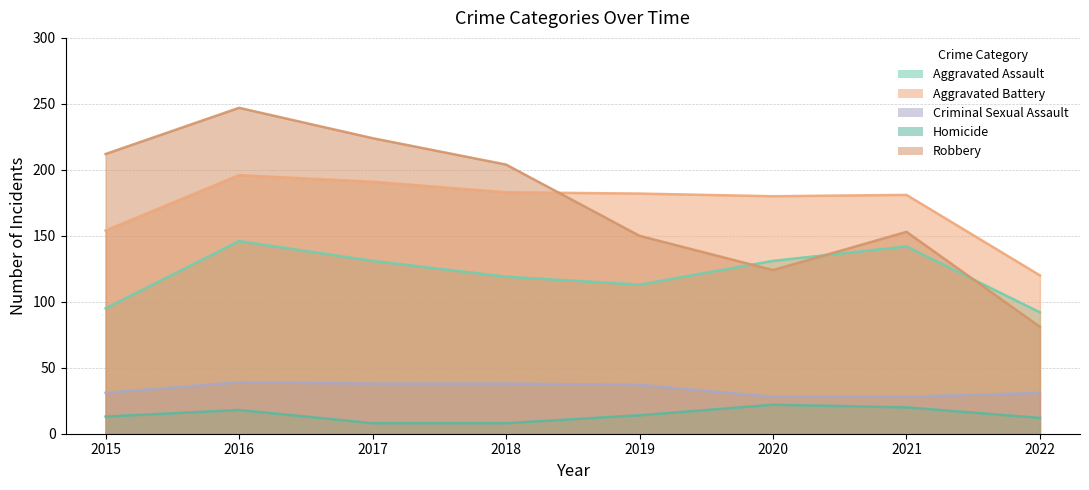

How many lines are shown in the chart?

5